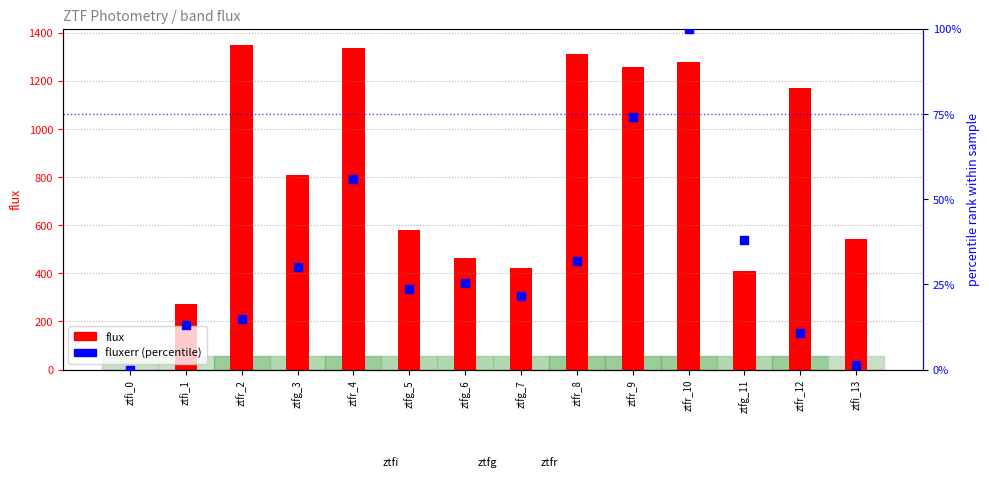

Is the value of fluxerr (percentile) at ztfg_11 greater than the value of flux at ztfr_12?

No